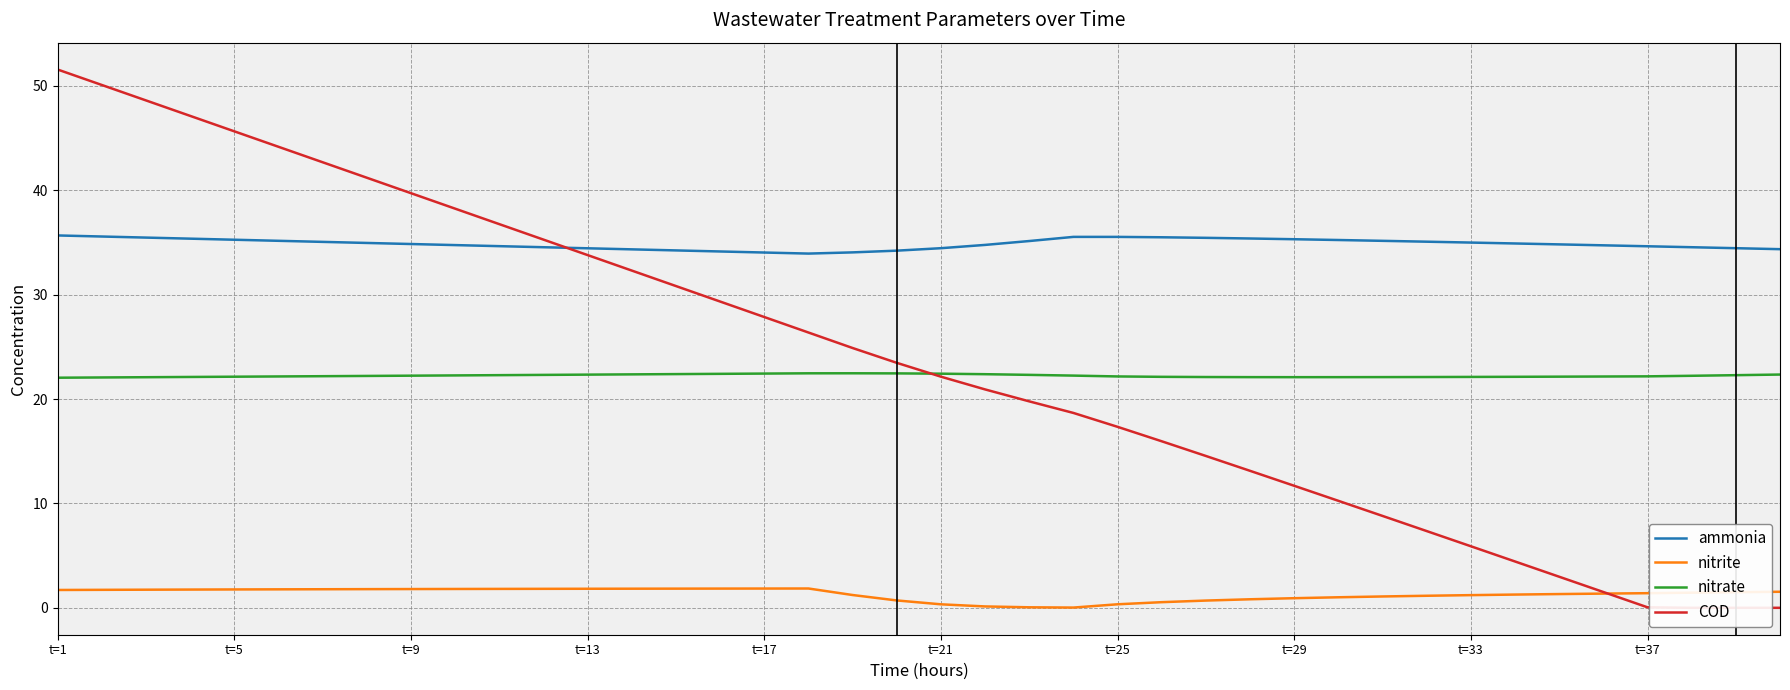

True or false: nitrite and ammonia intersect in this chart.

False